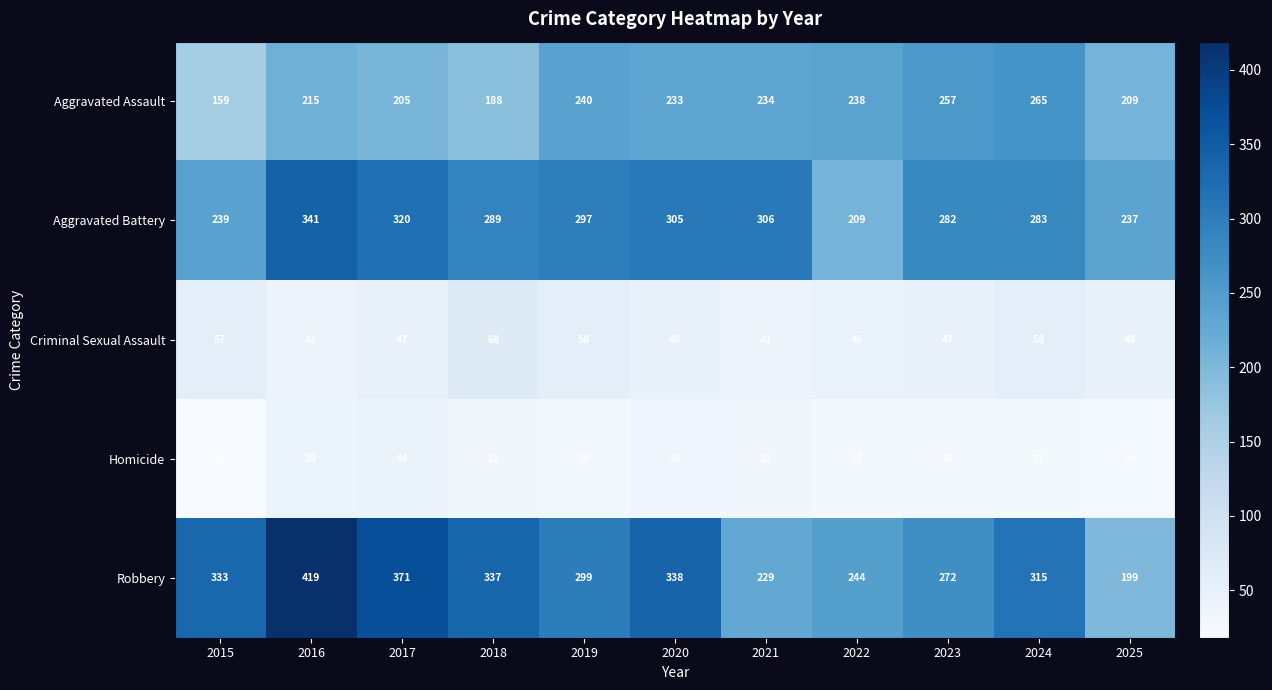

At 2021, list the series in order from largest to smallest.

Aggravated Battery, Aggravated Assault, Robbery, Criminal Sexual Assault, Homicide